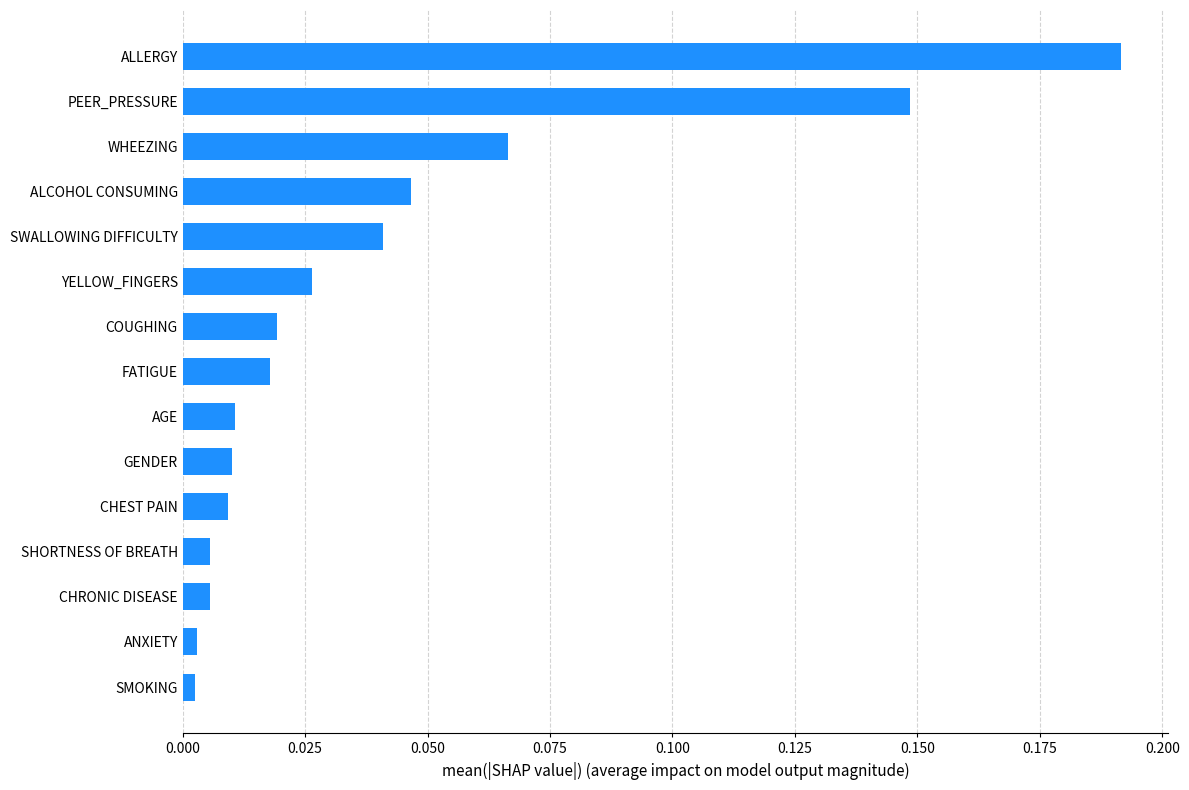

How many distinct data groups are displayed?

1